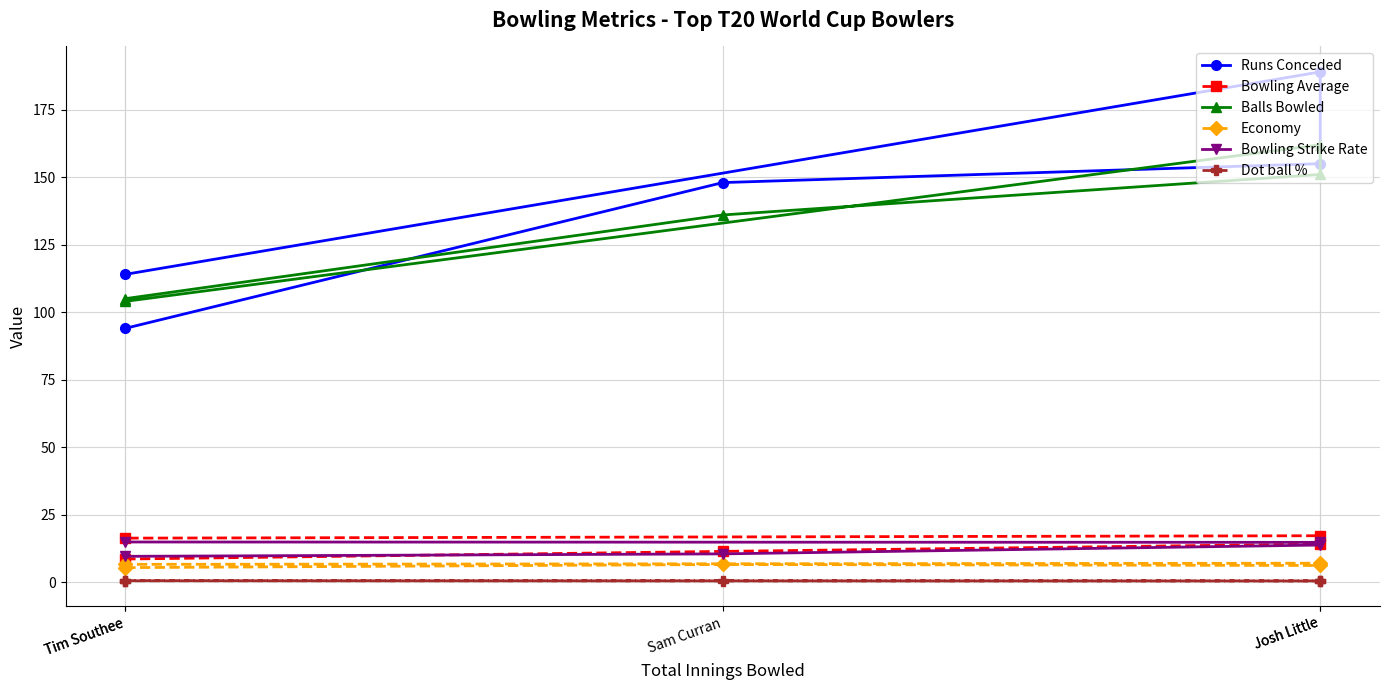

At how many categories does at least one series exceed 48?

5